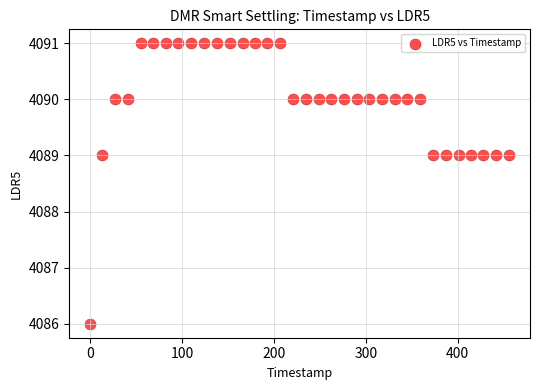

What is the range of X values (max minus min)?

456